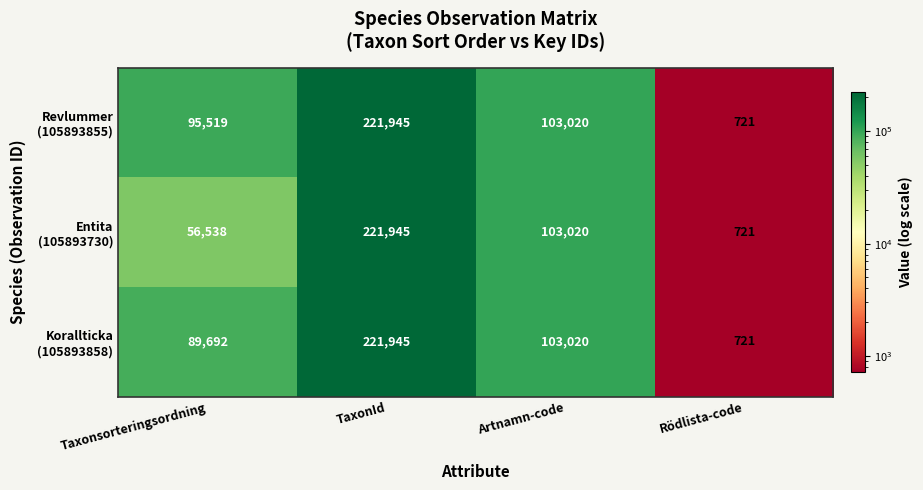

At which category is the sum across all series the highest?

TaxonId